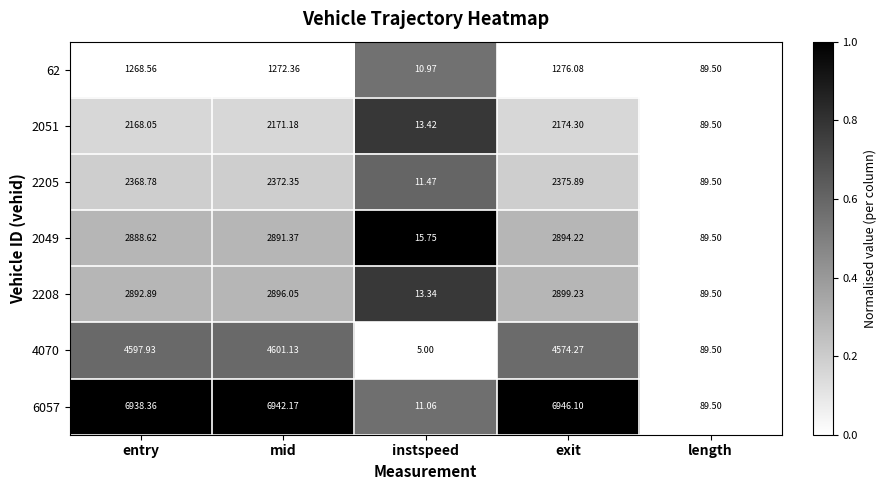

Where is 2049 nearest to the value 1454?

length